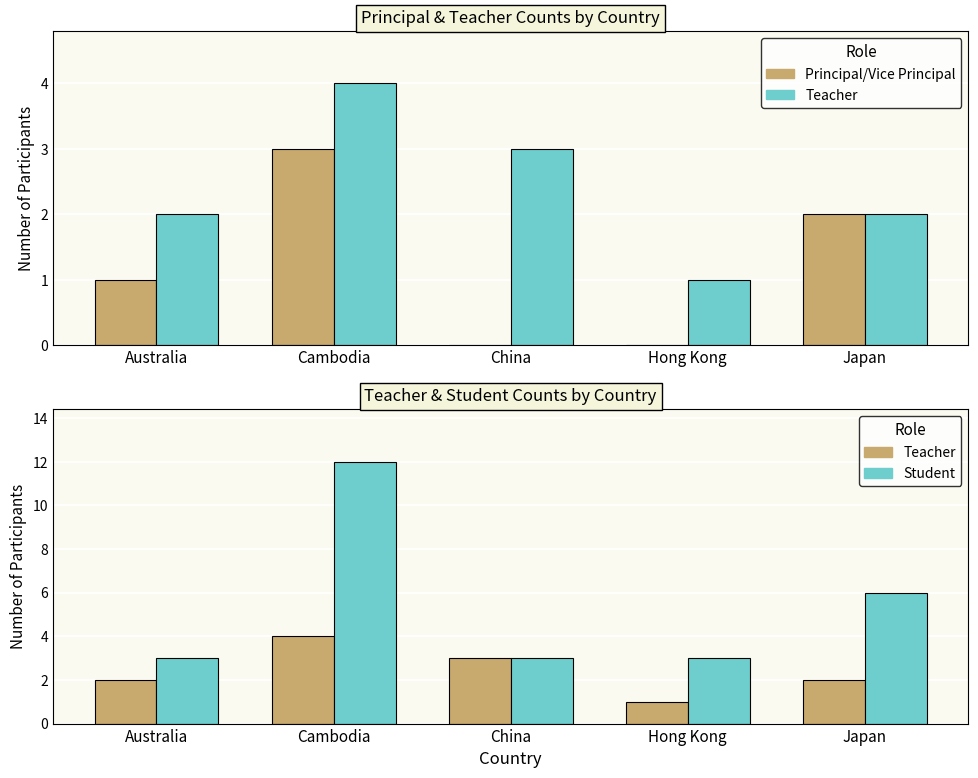

Rank the categories by Teacher value from highest to lowest.

Cambodia, China, Australia, Japan, Hong Kong